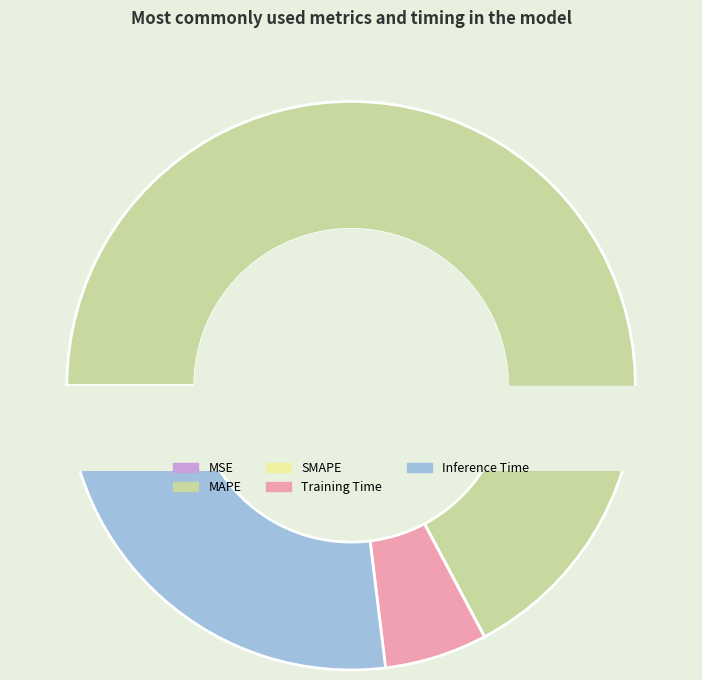

What is the majority slice?

MAPE